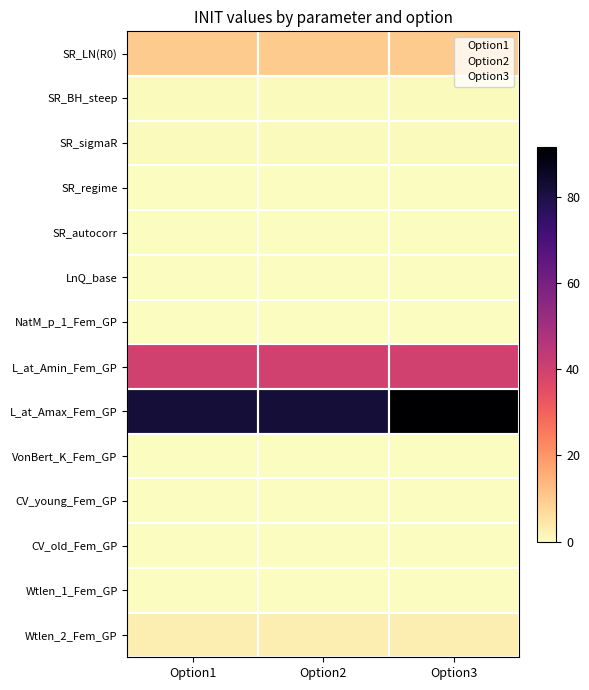

Rank the series at Option3 from highest to lowest value.

L_at_Amax_Fem_GP, L_at_Amin_Fem_GP, SR_LN(R0), Wtlen_2_Fem_GP, SR_BH_steep, SR_sigmaR, NatM_p_1_Fem_GP, VonBert_K_Fem_GP, CV_young_Fem_GP, CV_old_Fem_GP, Wtlen_1_Fem_GP, SR_regime, SR_autocorr, LnQ_base